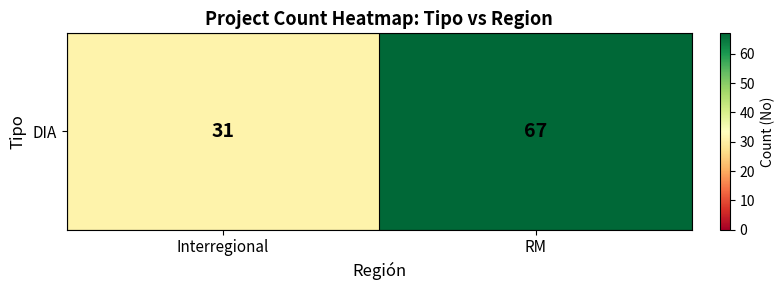

Count the number of categories in the chart.

2